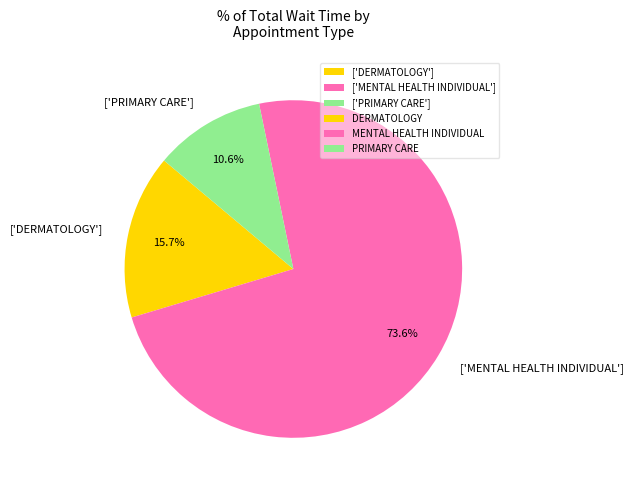

Which category accounts for the majority?

['MENTAL HEALTH INDIVIDUAL']